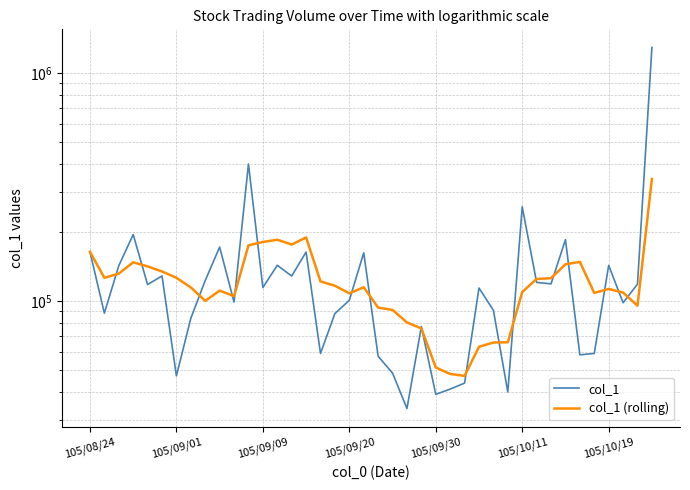

What is the total value across all series at 21?

139658.0